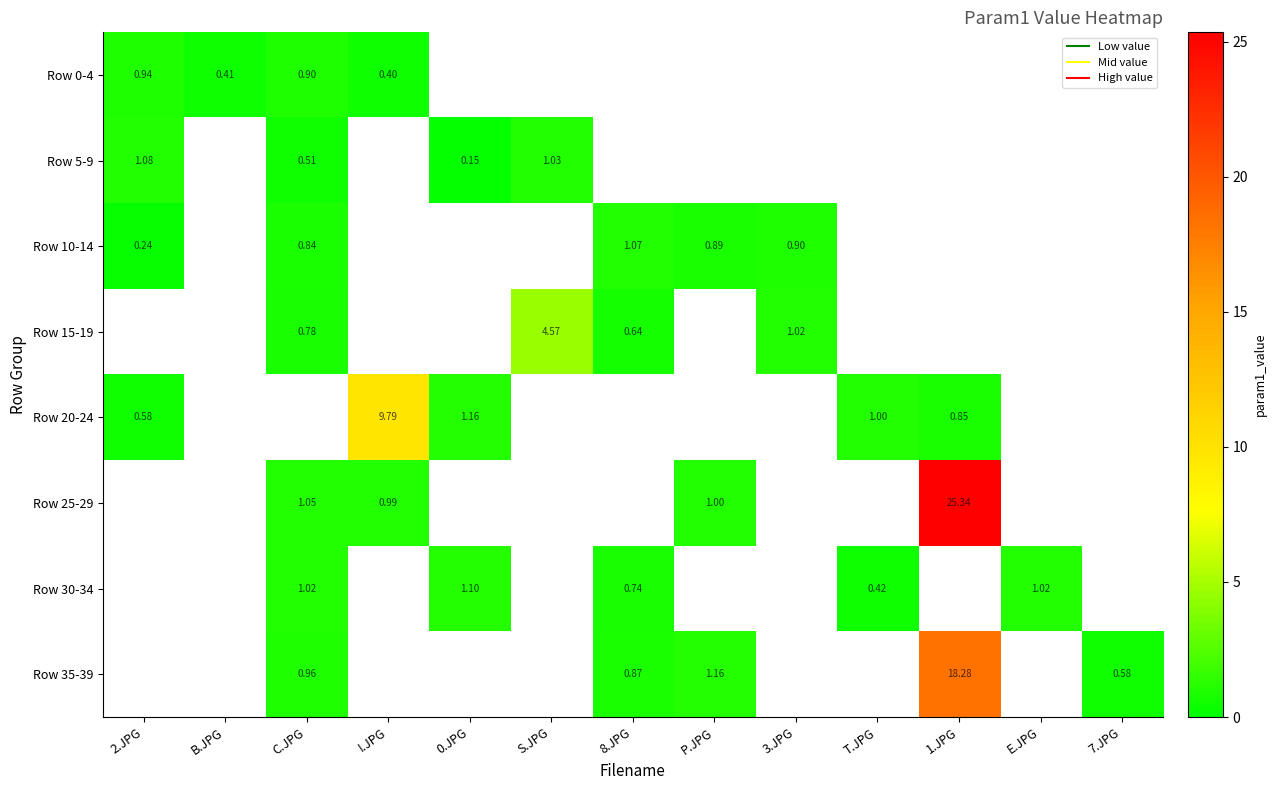

Which category has the lowest value across all series?

0.JPG